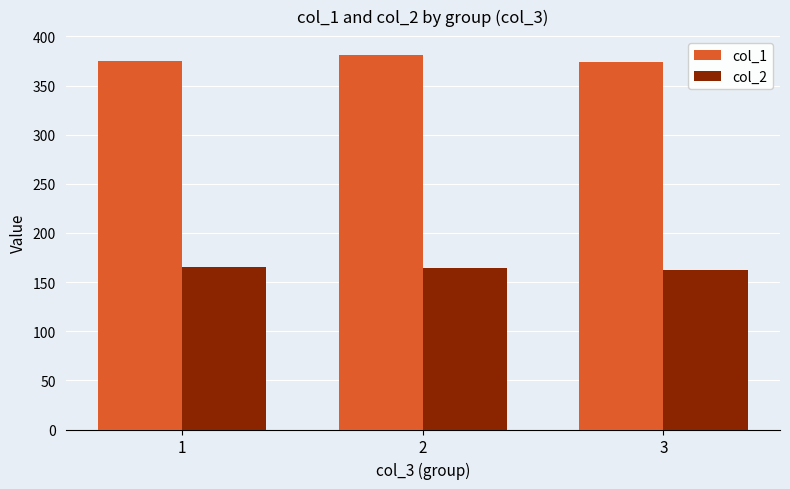

Which series has the largest total across all categories?

col_1